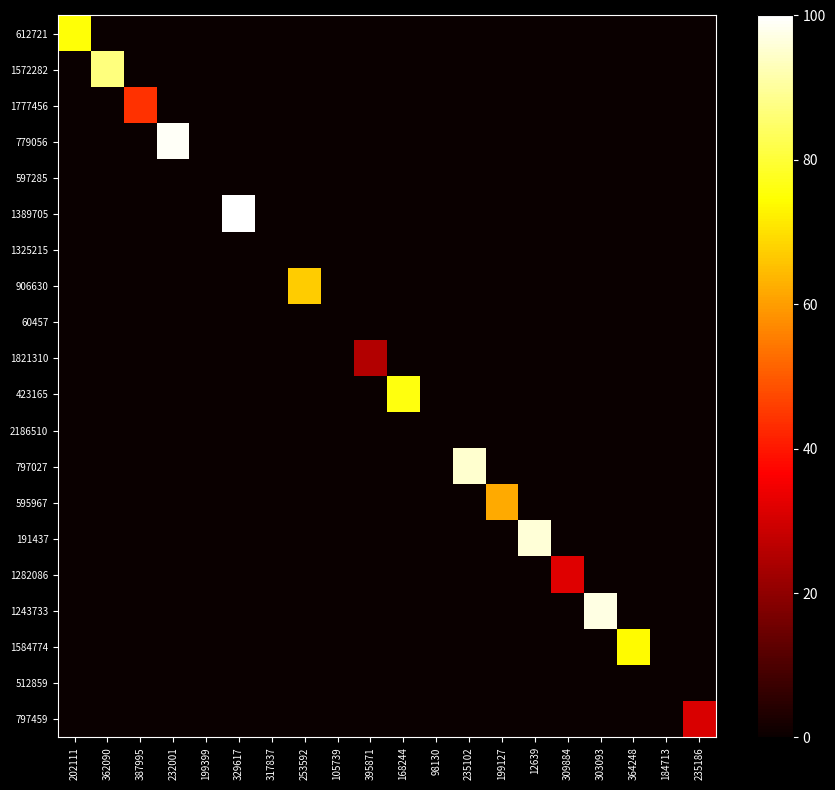

Between 309884 and 303093, which series saw the biggest shift?

1243733